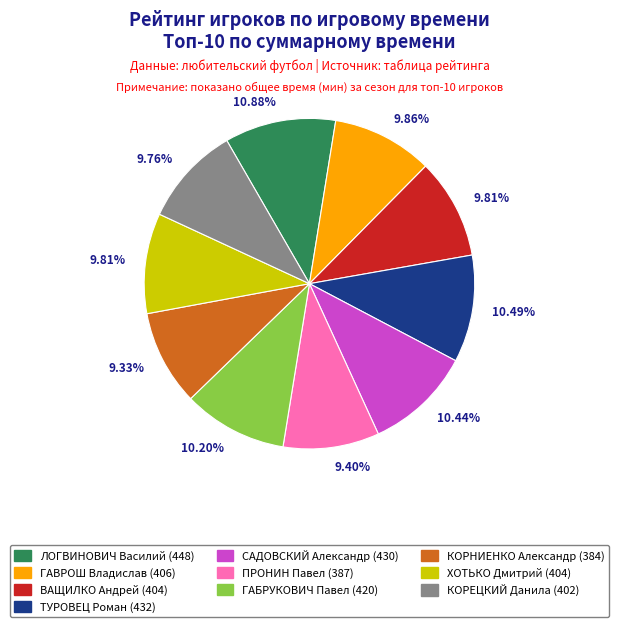

To the nearest percent, what is the average slice percentage?

10%